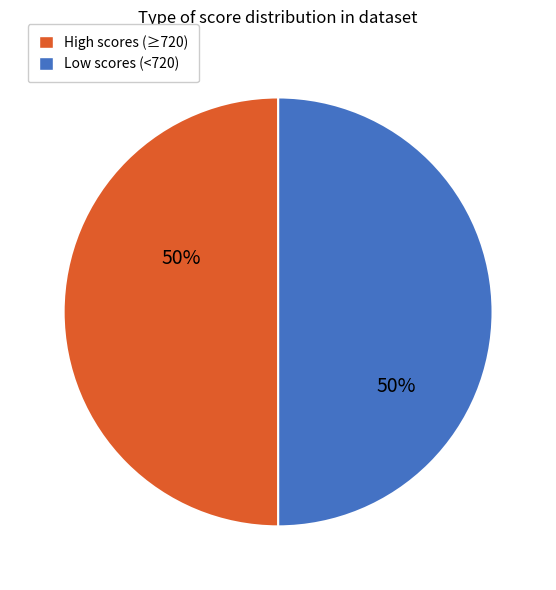

To the nearest percent, what is the average slice percentage?

50%